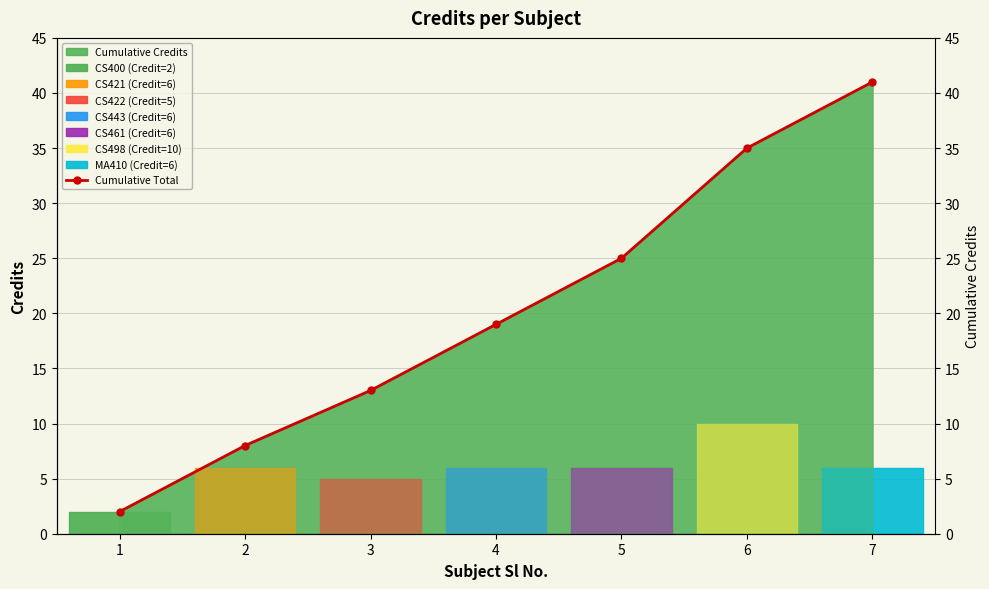

The value at 3 is 9. True or false?

False